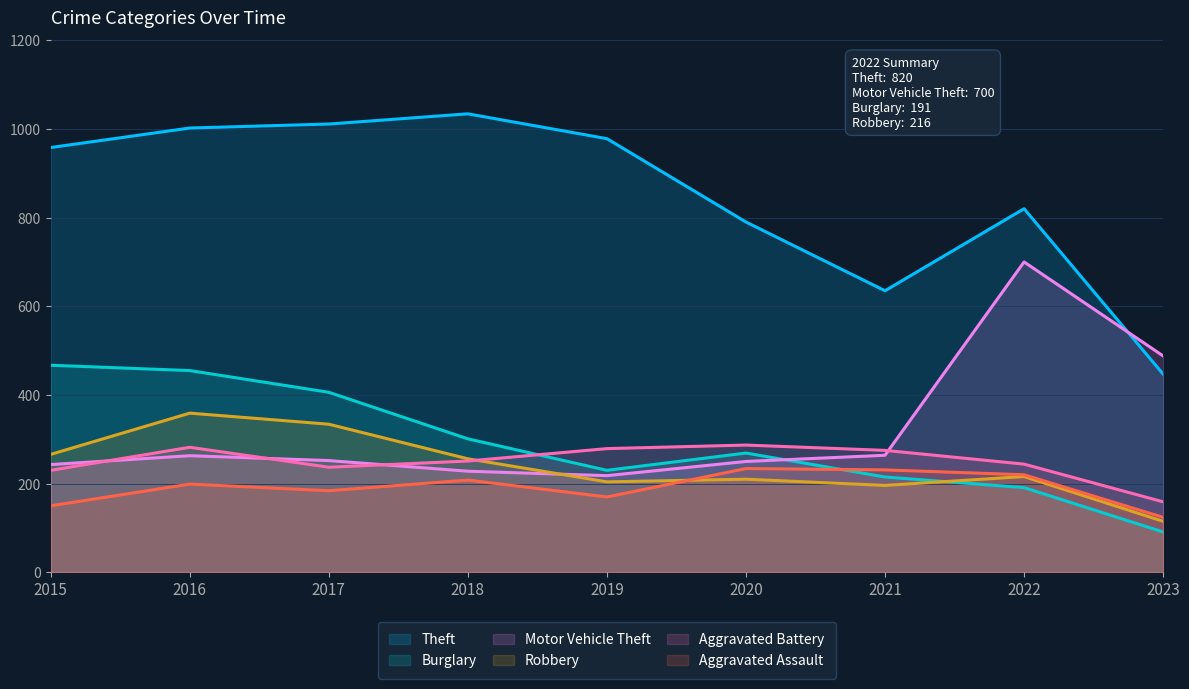

What is the difference between the maximum and second lowest values in the Burglary series?

276